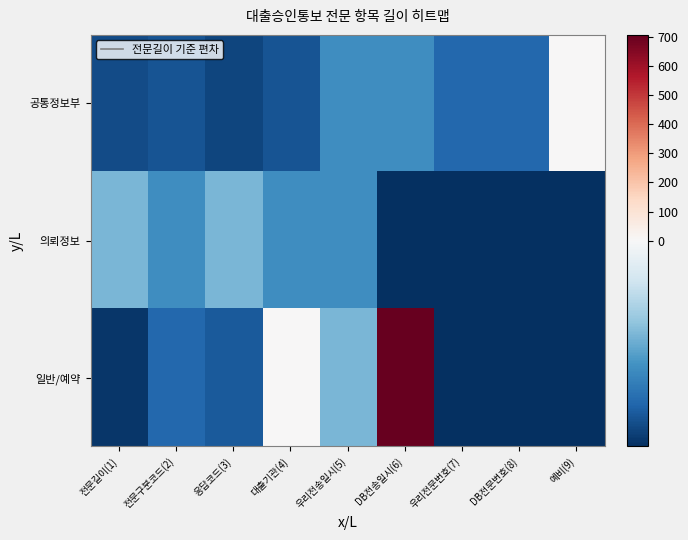

Which series has the largest range (max minus min)?

일반/예약